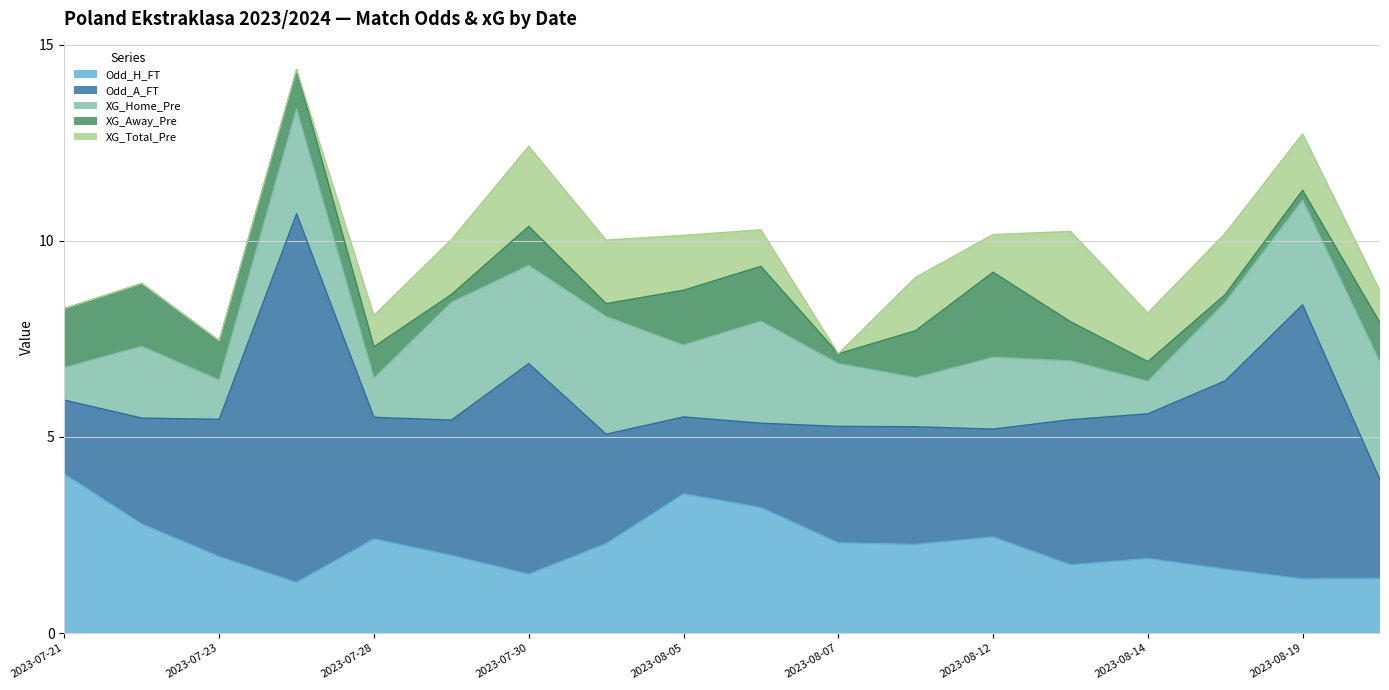

How many lines are shown in the chart?

5